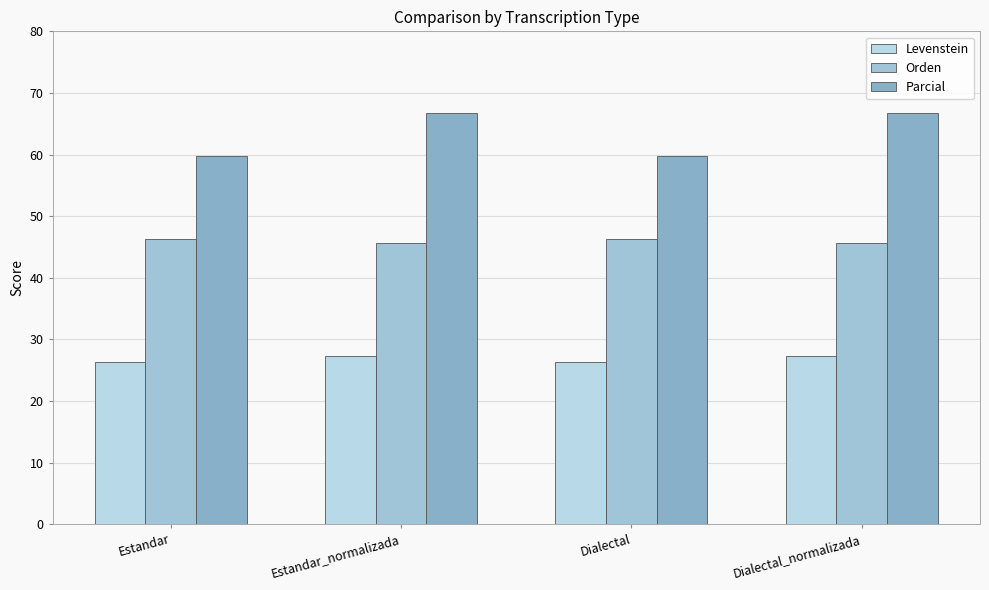

What is the total value across all series at Dialectal?

132.3